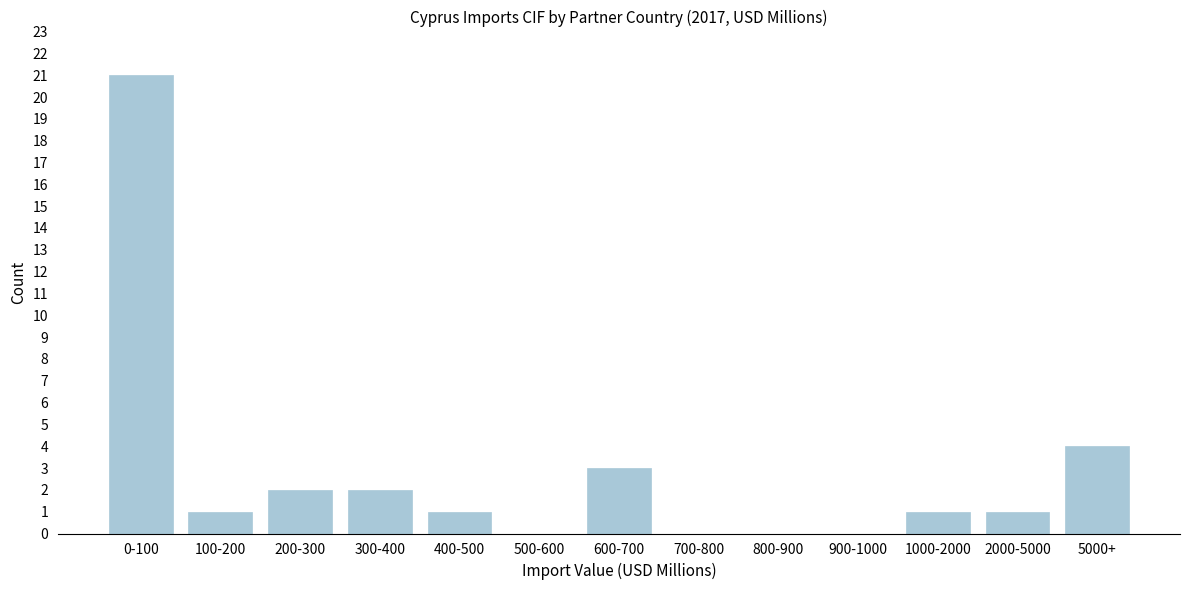

Reading right to left, what are all the values shown in this chart?

5000+=4	2000-5000=1	1000-2000=1	900-1000=0	800-900=0	700-800=0	600-700=3	500-600=0	400-500=1	300-400=2	200-300=2	100-200=1	0-100=21